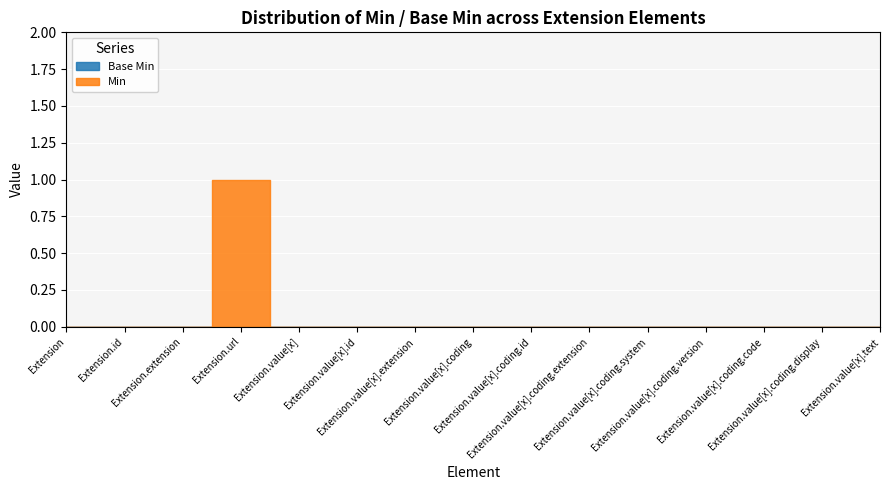

Which has a higher value, Extension.value[x].coding.code or Extension.extension?

Extension.value[x].coding.code